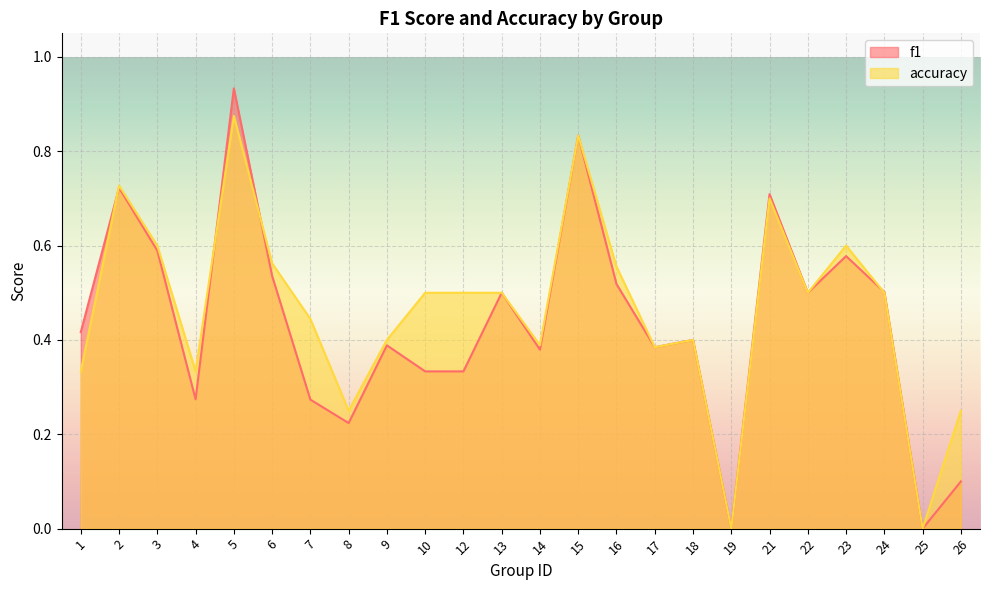

Reading right to left, what are all the values shown in this chart?

f1: 26=0.1	25=0.0	24=0.5	23=0.6	22=0.5	21=0.7	19=0.0	18=0.4	17=0.4	16=0.5	15=0.8	14=0.4	13=0.5	12=0.3	10=0.3	9=0.4	8=0.2	7=0.3	6=0.5	5=0.9	4=0.3	3=0.6	2=0.7	1=0.4
accuracy: 26=0.2	25=0.0	24=0.5	23=0.6	22=0.5	21=0.7	19=0.0	18=0.4	17=0.4	16=0.6	15=0.8	14=0.4	13=0.5	12=0.5	10=0.5	9=0.4	8=0.2	7=0.4	6=0.6	5=0.9	4=0.3	3=0.6	2=0.7	1=0.3